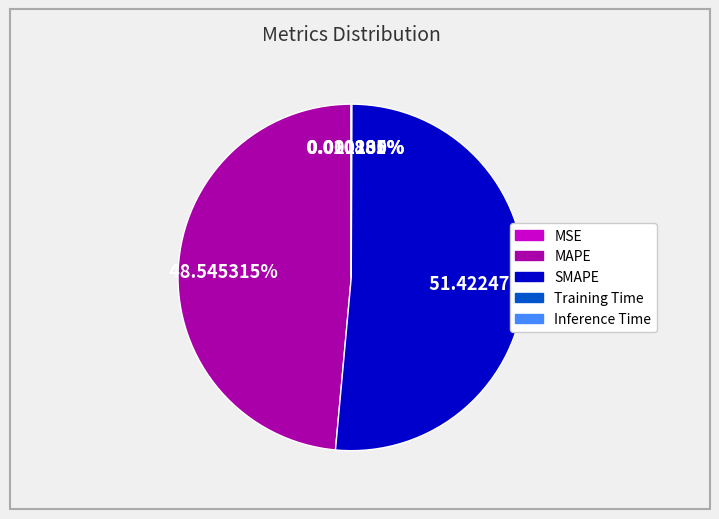

Does any single category account for the majority?

Yes